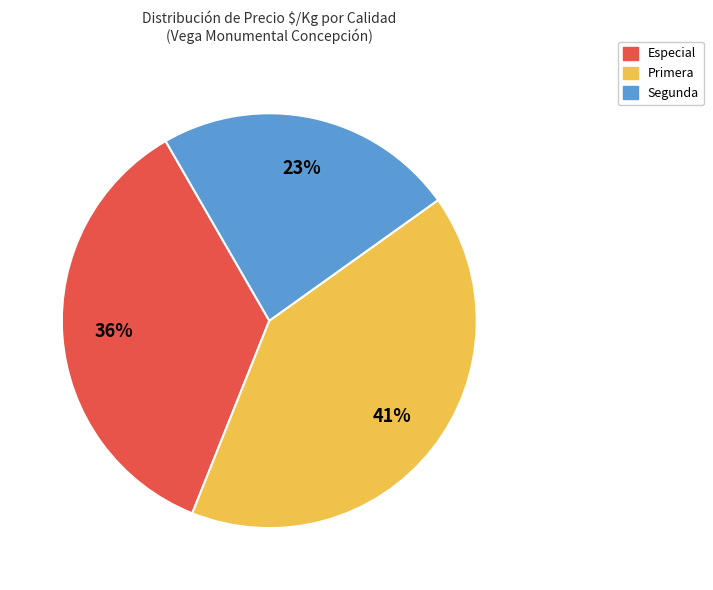

Count the number of slices in the pie.

3